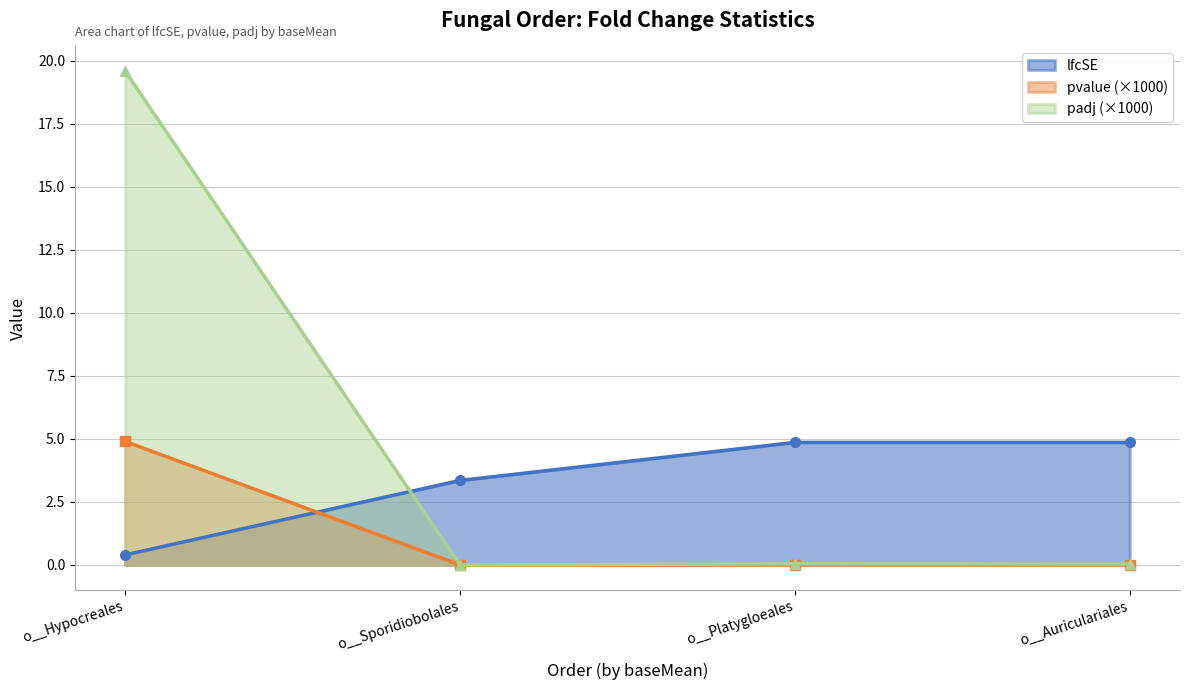

What is the label of the 2nd point from the right?

o__Platygloeales